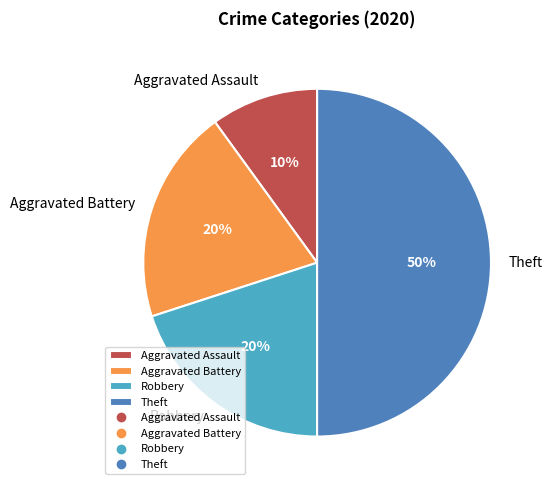

Is it true that Aggravated Assault is 10% of the pie?

True